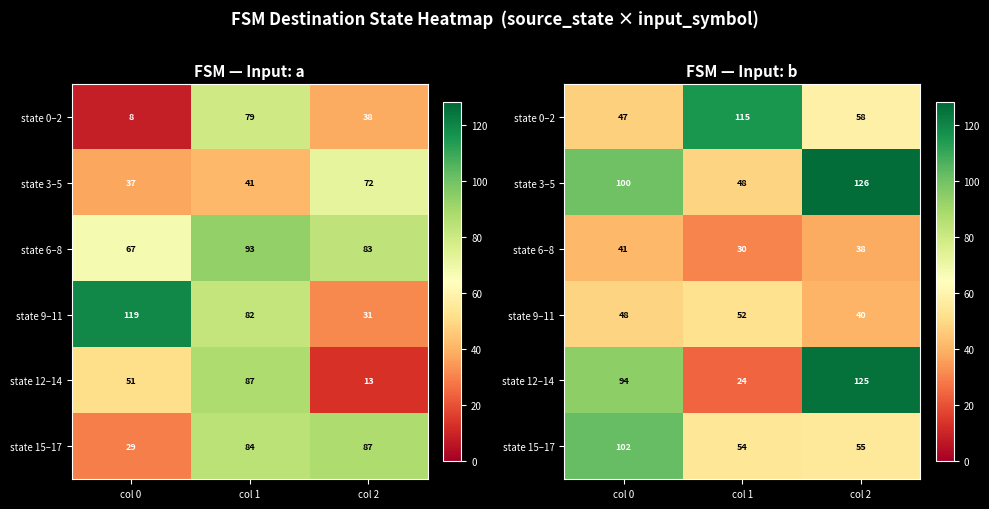

Rank the series by their maximum value, from highest to lowest.

state 3–5, state 12–14, state 0–2, state 15–17, state 9–11, state 6–8